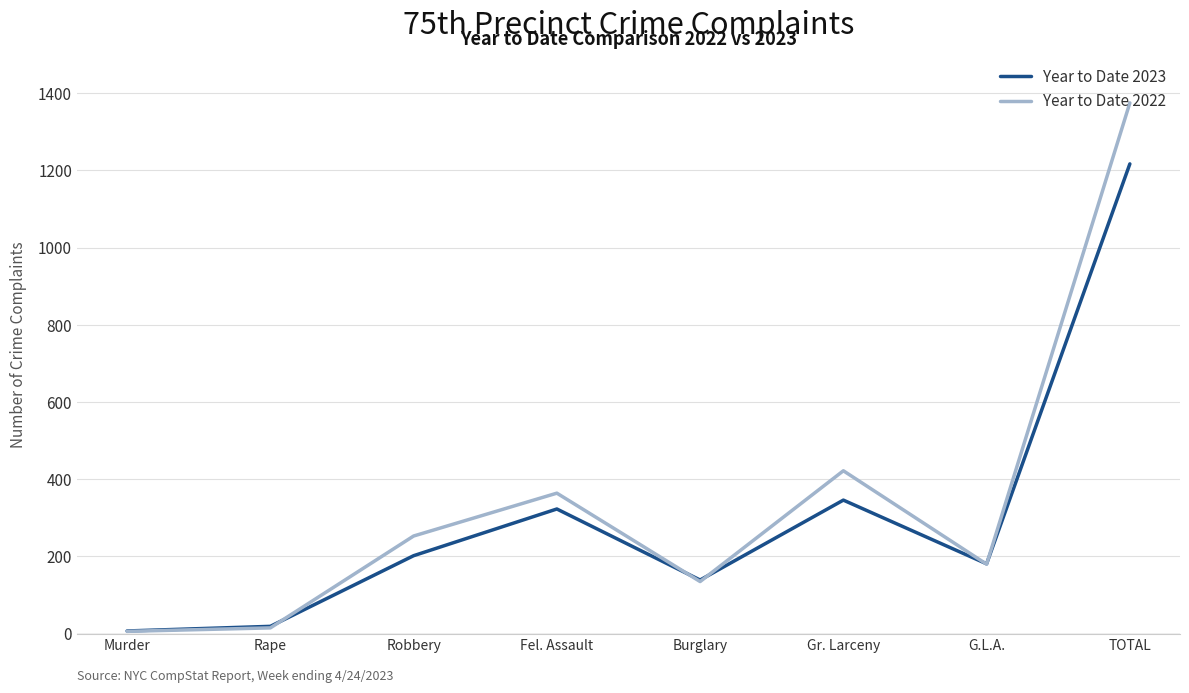

At which category does the chart reach its peak across all series?

TOTAL